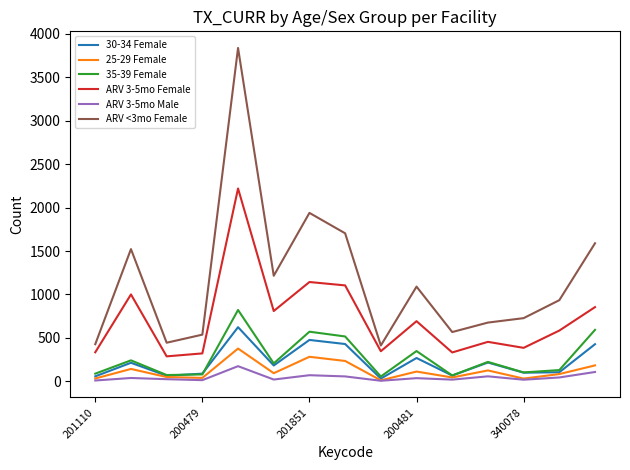

How many lines are shown in the chart?

6